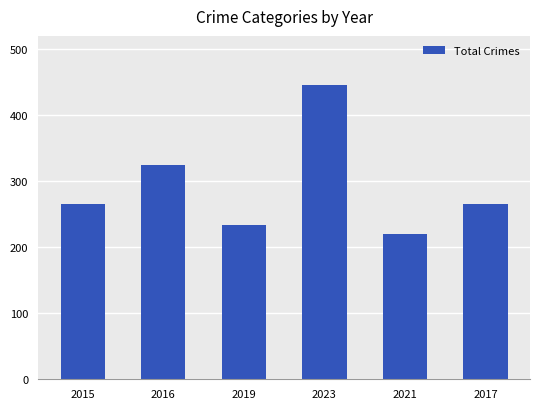

Does the chart contain any negative values?

No